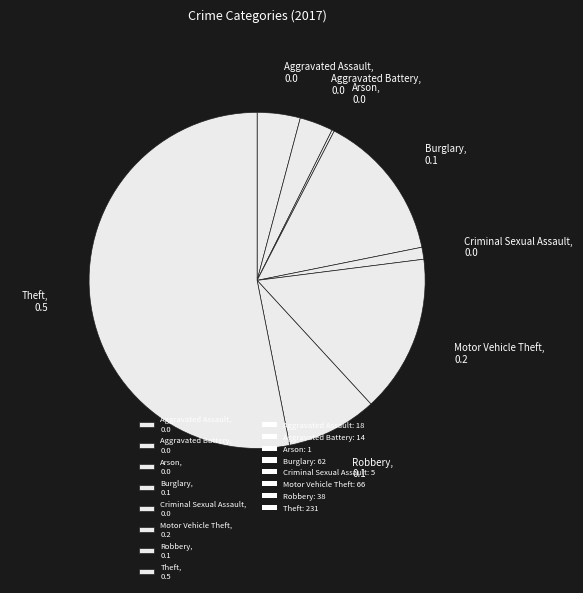

True or false: Burglary, 0.1 accounts for 7% of the total.

False